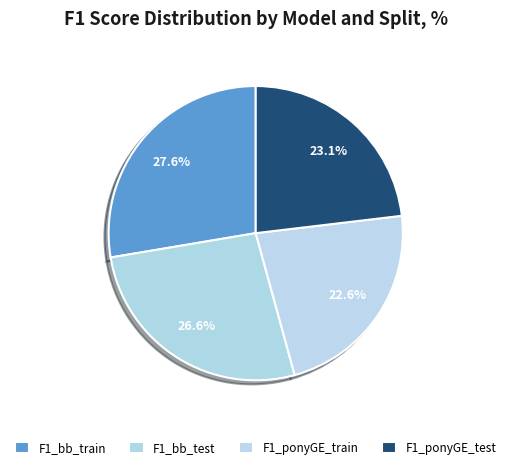

How many segments does this pie chart have?

4